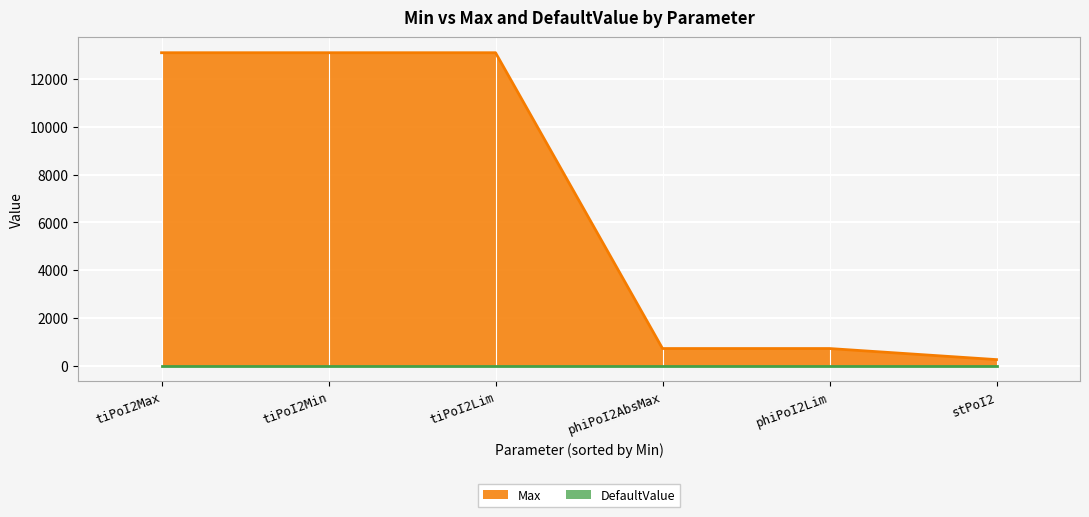

At InjCrv_phiPoI2AbsMax_mp, list the series in order from smallest to largest.

DefaultValue, Max